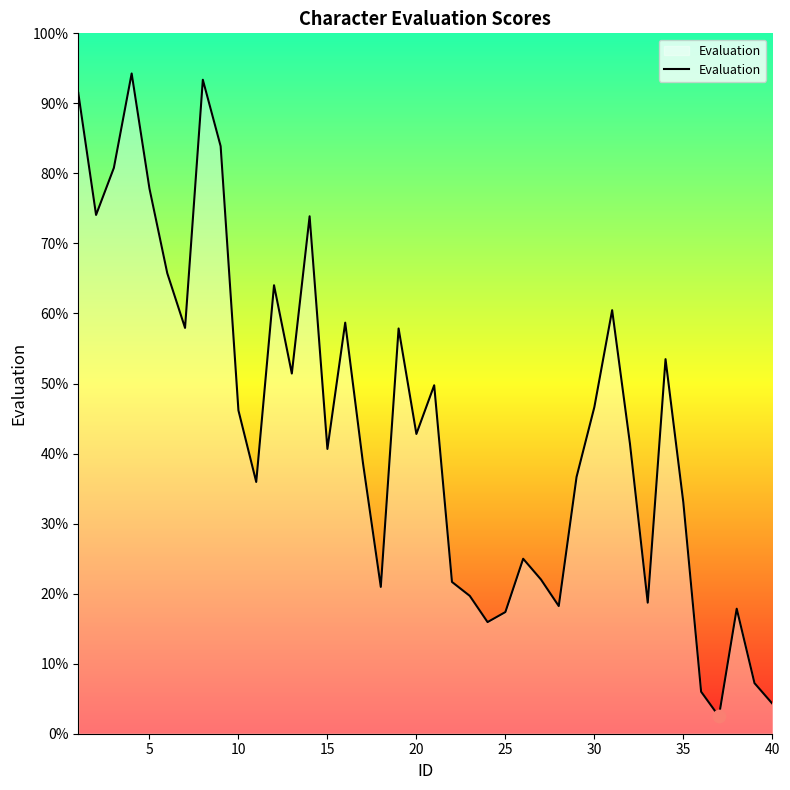

What is the difference between the maximum and minimum values?

91.8